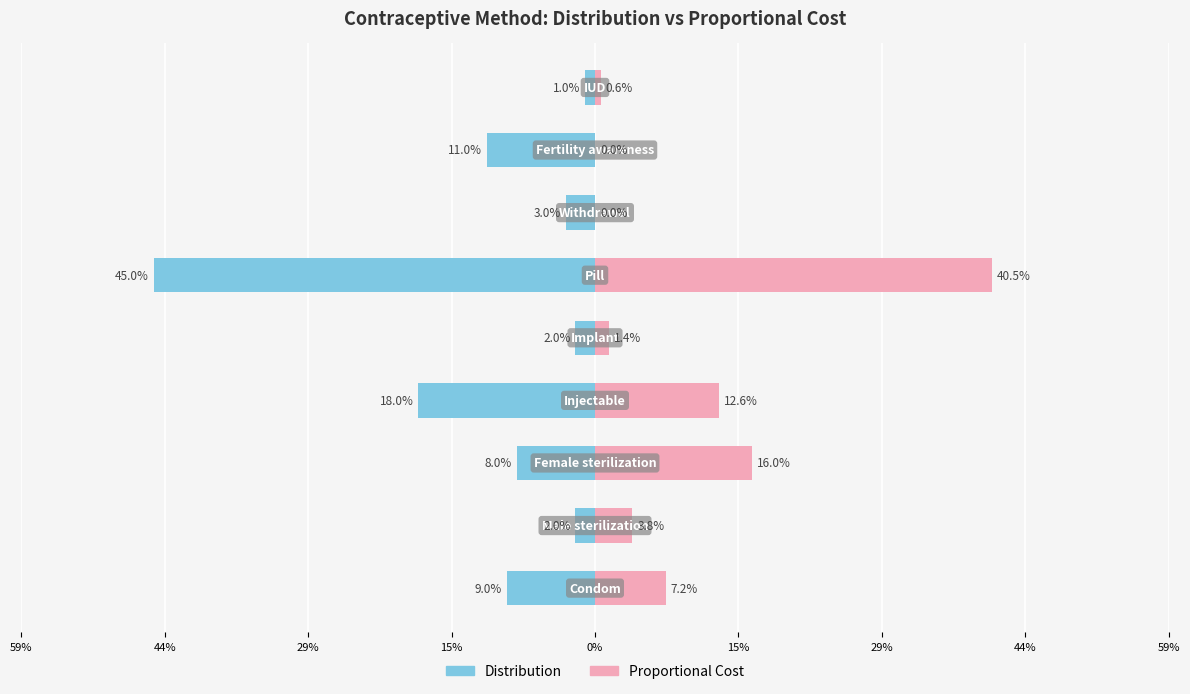

Between 15% and 59%, which is larger?

59%